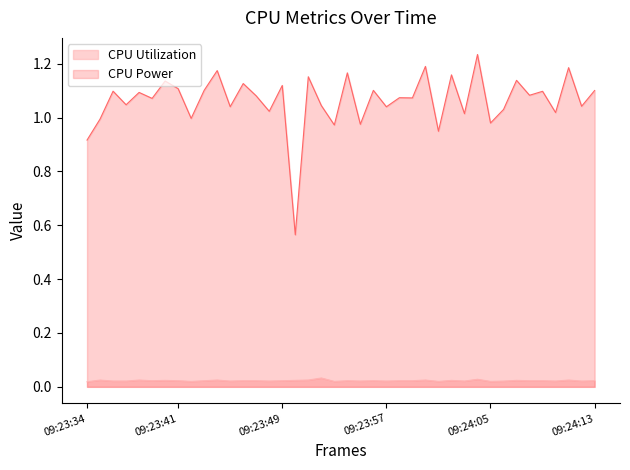

How many lines are shown in the chart?

2